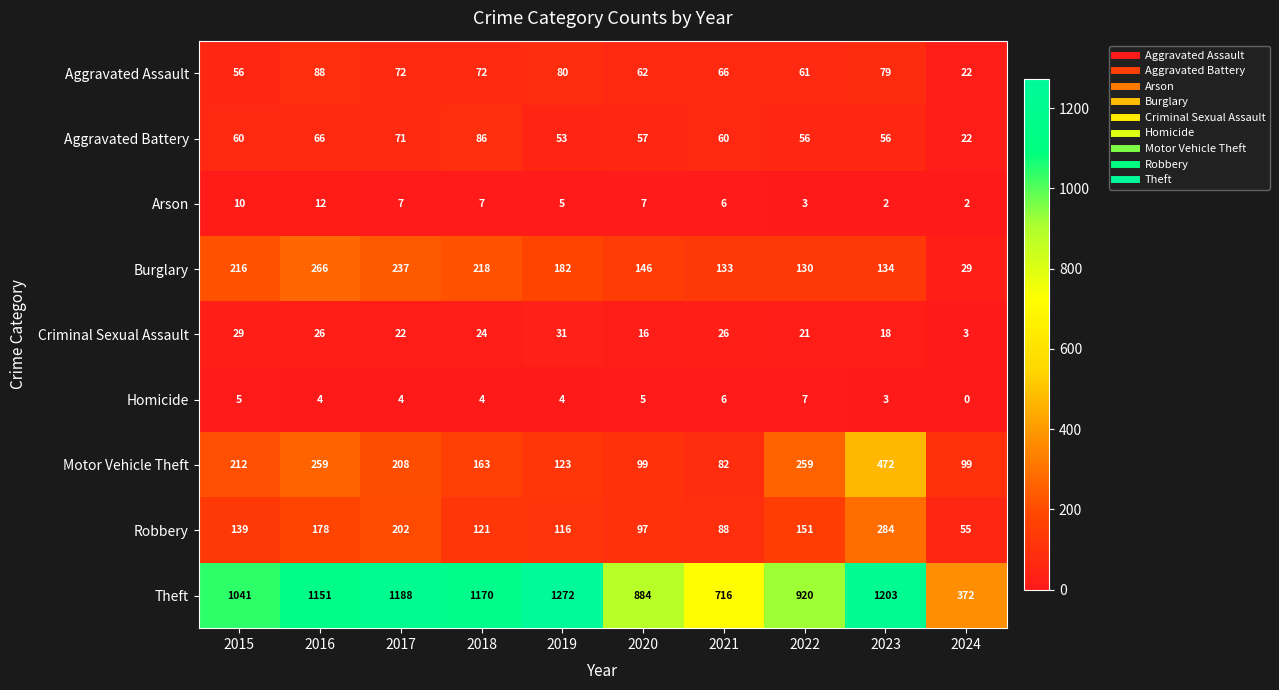

Read the Arson value at 2022.

3